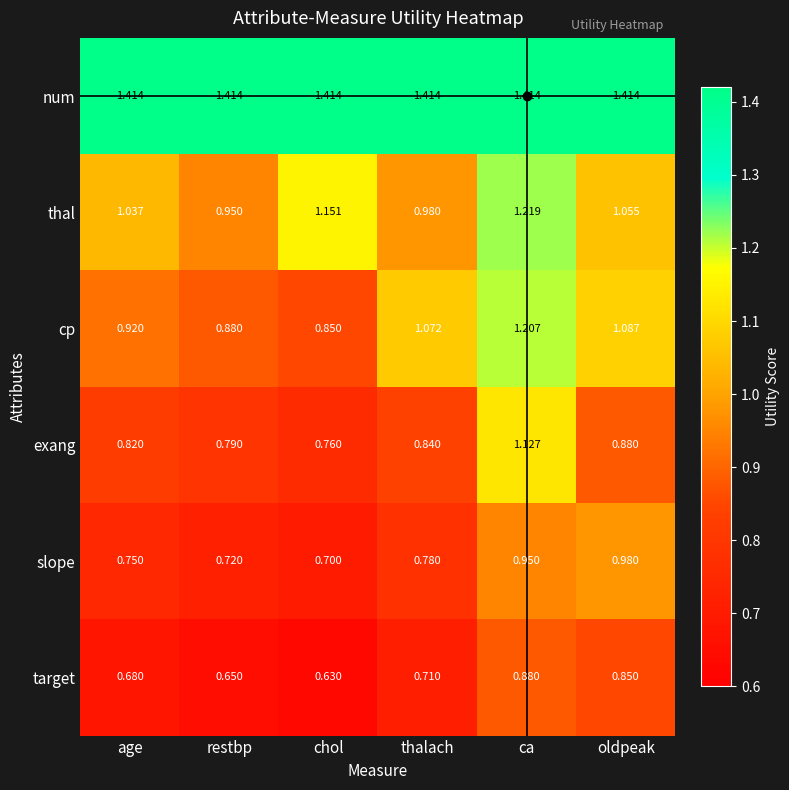

Which series has the largest range (max minus min)?

exang